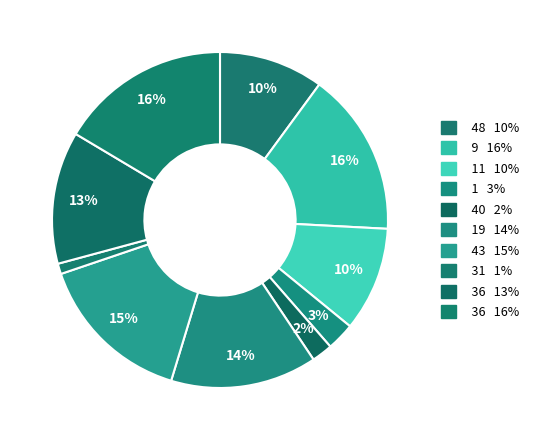

How many slices are in this pie chart?

10